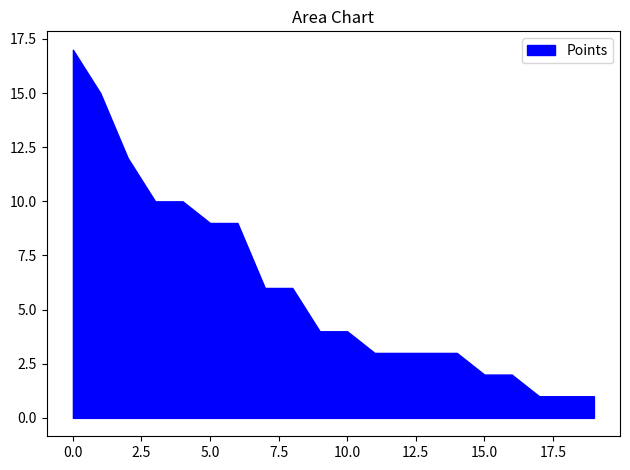

What is the difference between the maximum and minimum values?

16